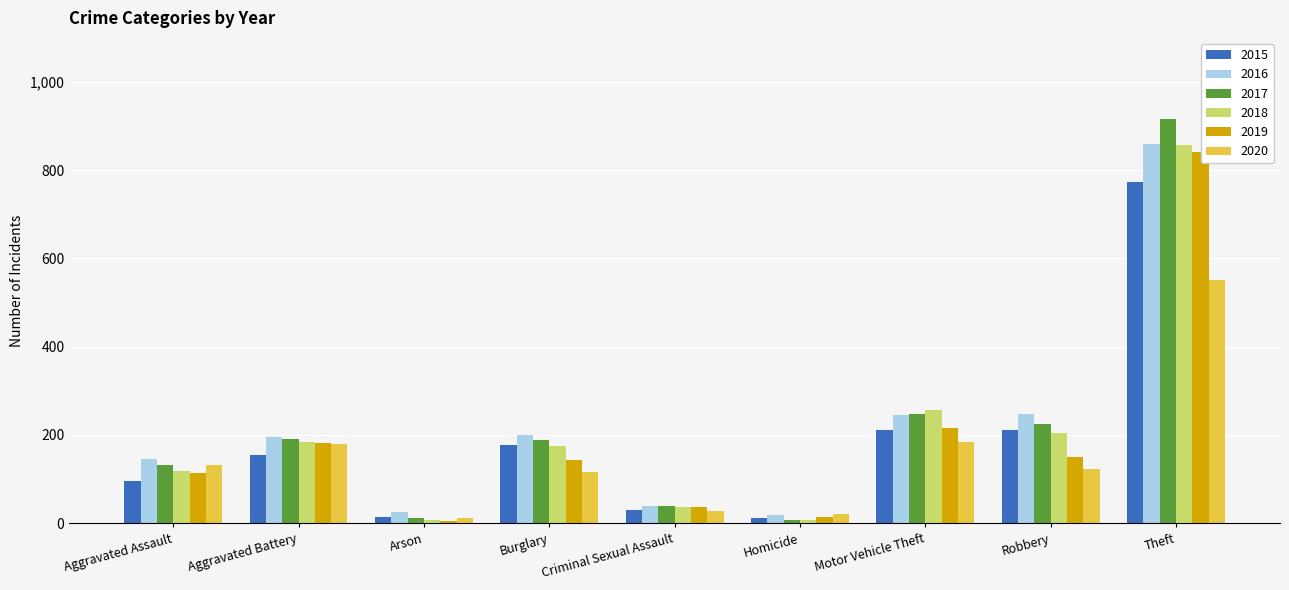

What is the label of the 3rd bar from the left?

Arson